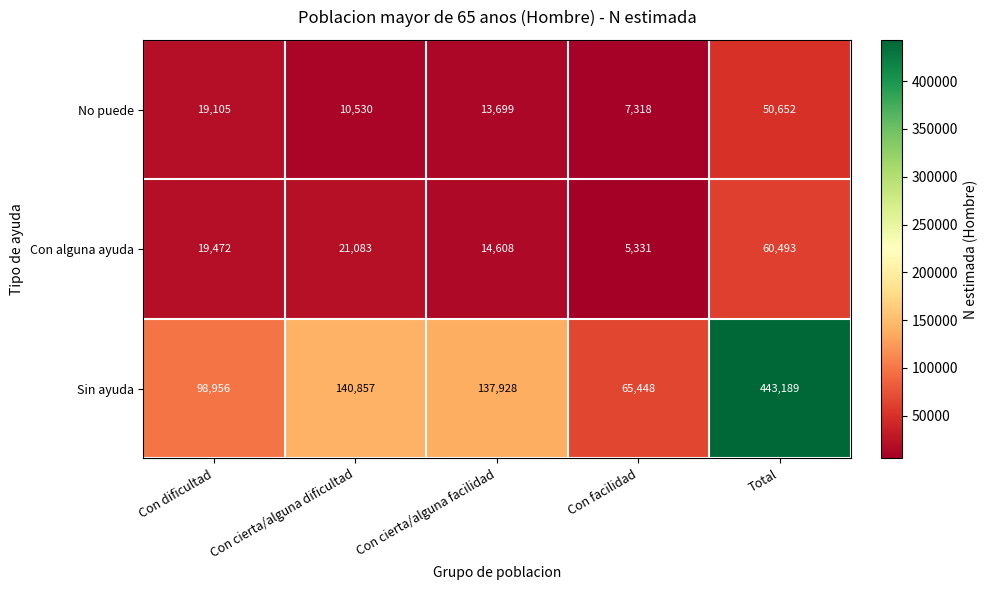

What is the average value of the Sin ayuda series?

177276